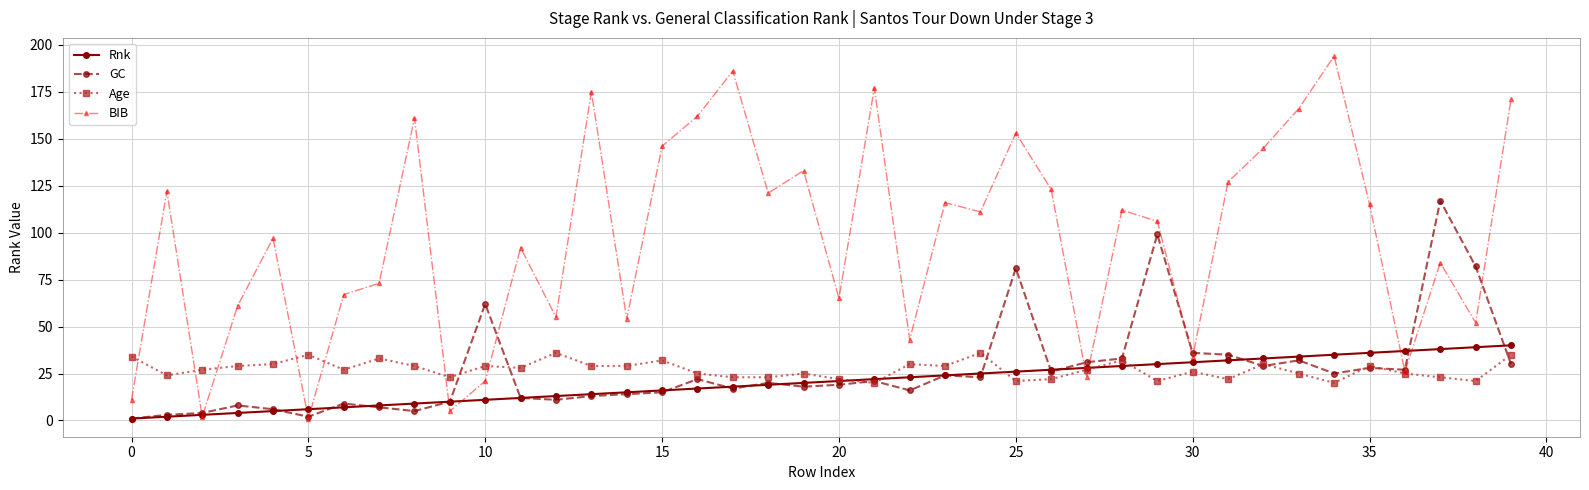

Rank the series by their maximum value, from highest to lowest.

BIB, GC, Rnk, Age